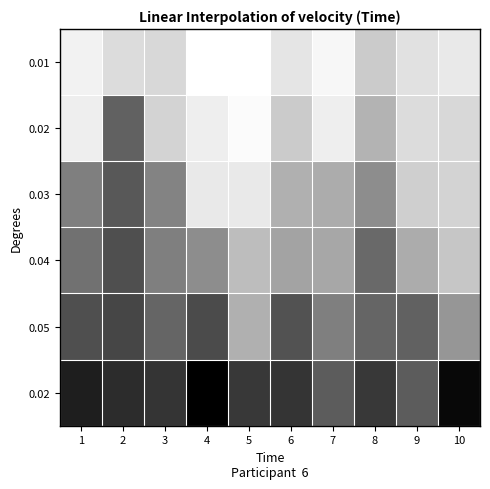

At which category does the chart reach its minimum across all series?

4